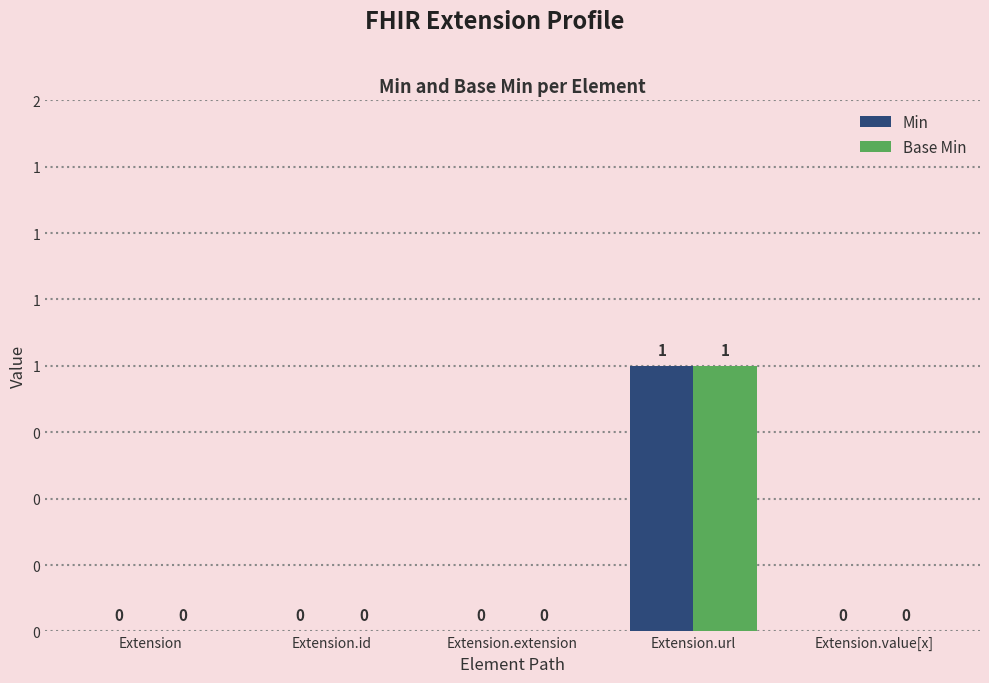

Between Extension and Extension.value[x], which is larger?

Extension